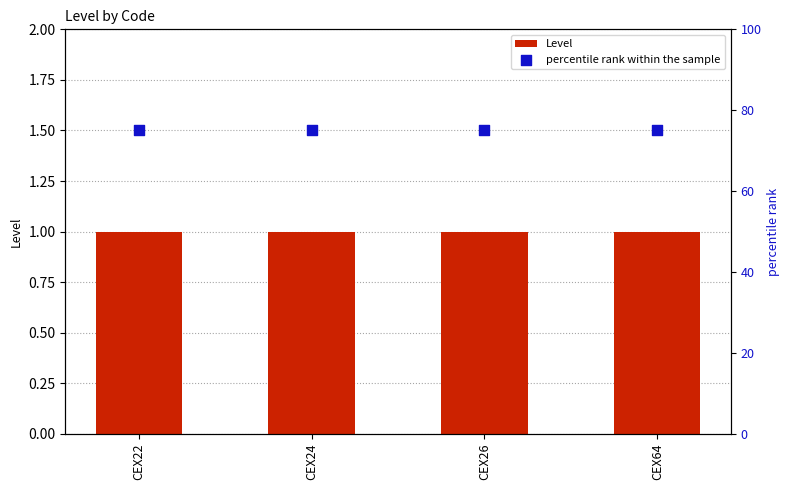

What are all the series names shown in the legend?

Level, percentile rank within the sample